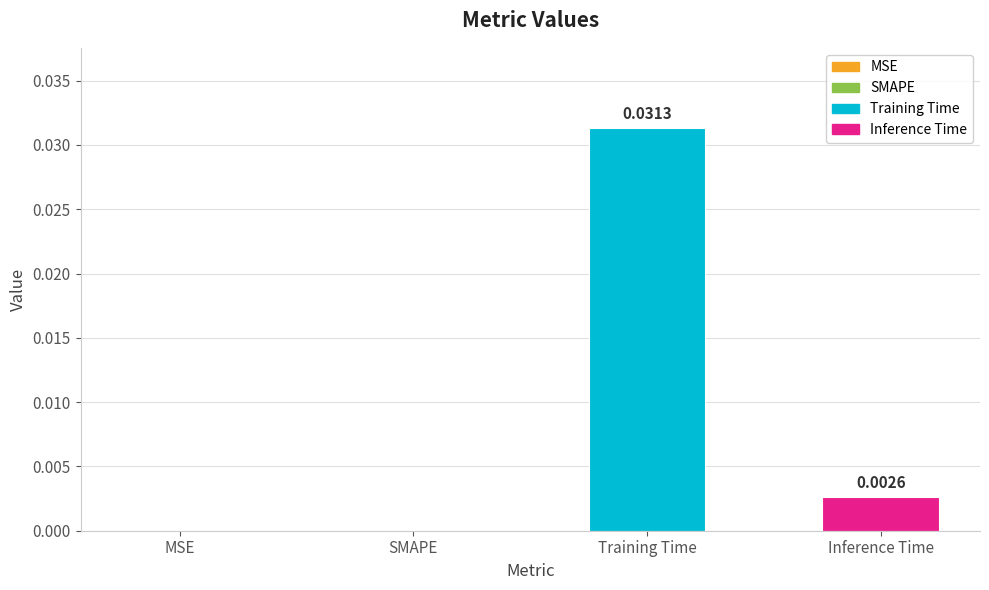

Which has a higher value, Training Time or SMAPE?

Training Time